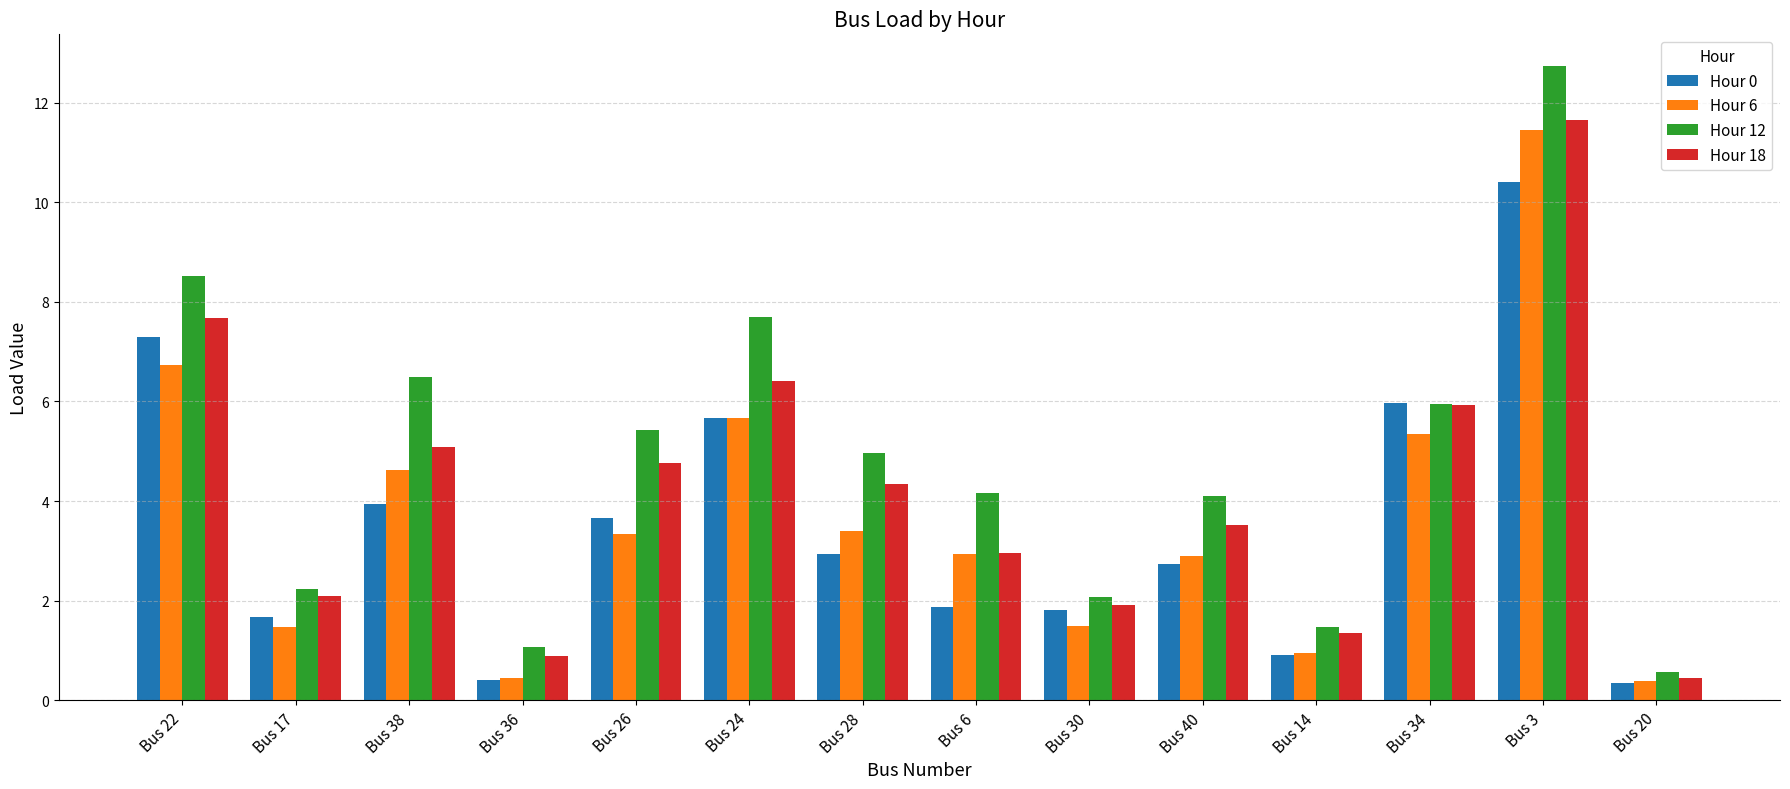

Is it true that Hour 6 equals 6.7 at Bus 22?

True